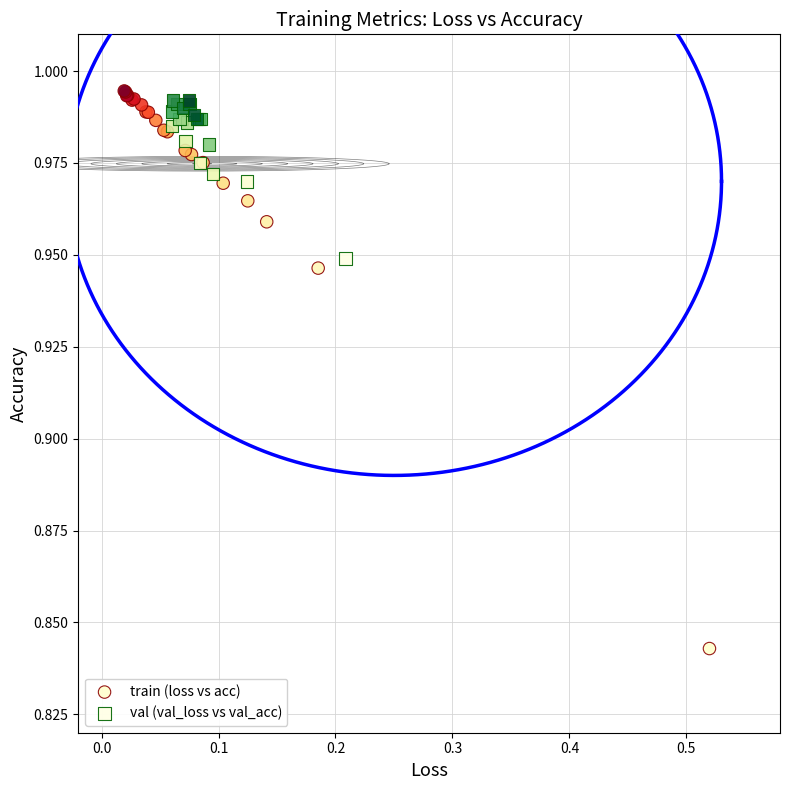

Which series contains the highest Y value?

train (loss vs acc)